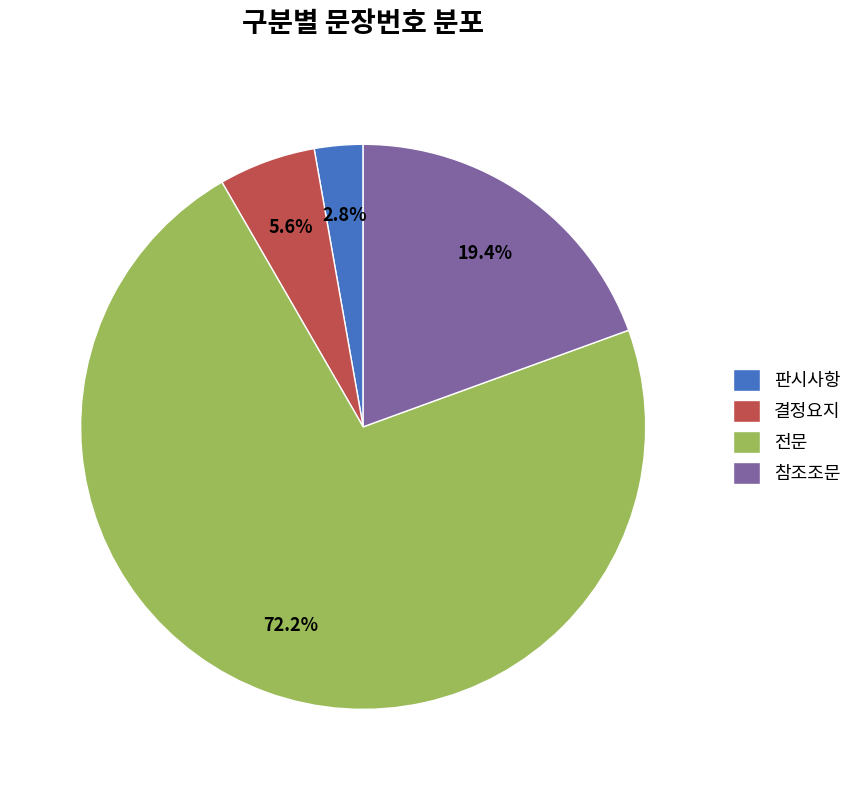

What is the smallest slice in the pie chart?

판시사항